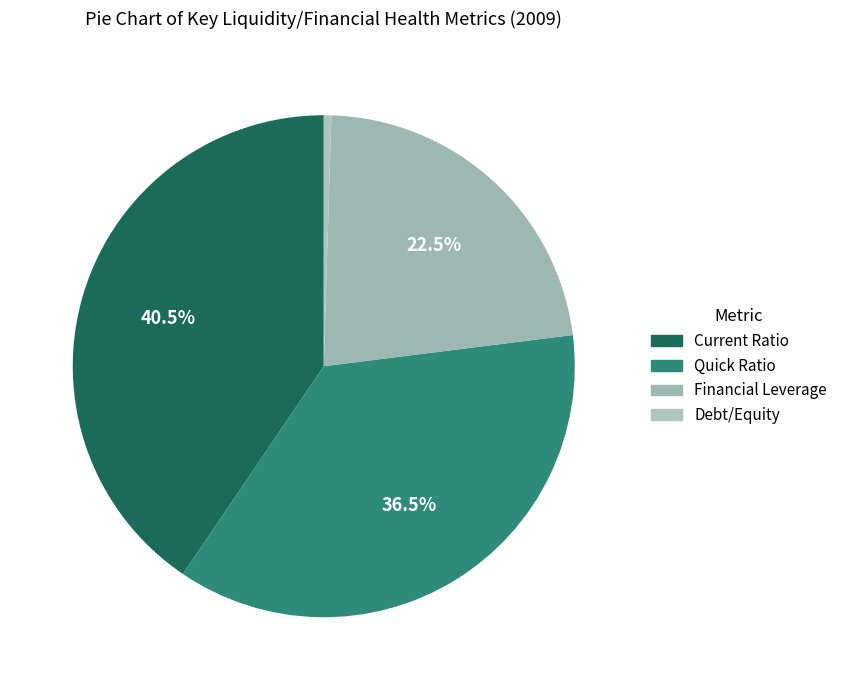

The Quick Ratio slice represents 50% of the pie. True or false?

False